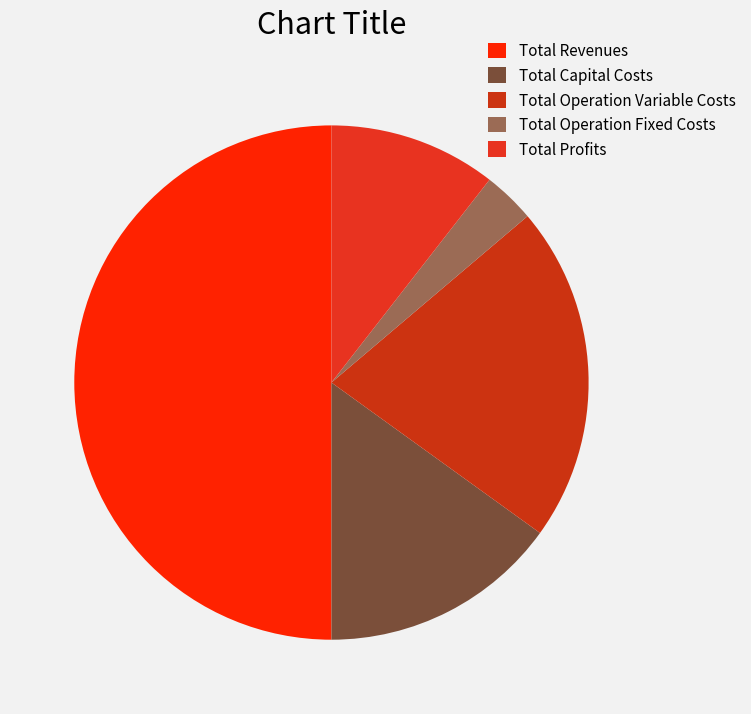

What is the smallest slice in the pie chart?

Total Operation Fixed Costs